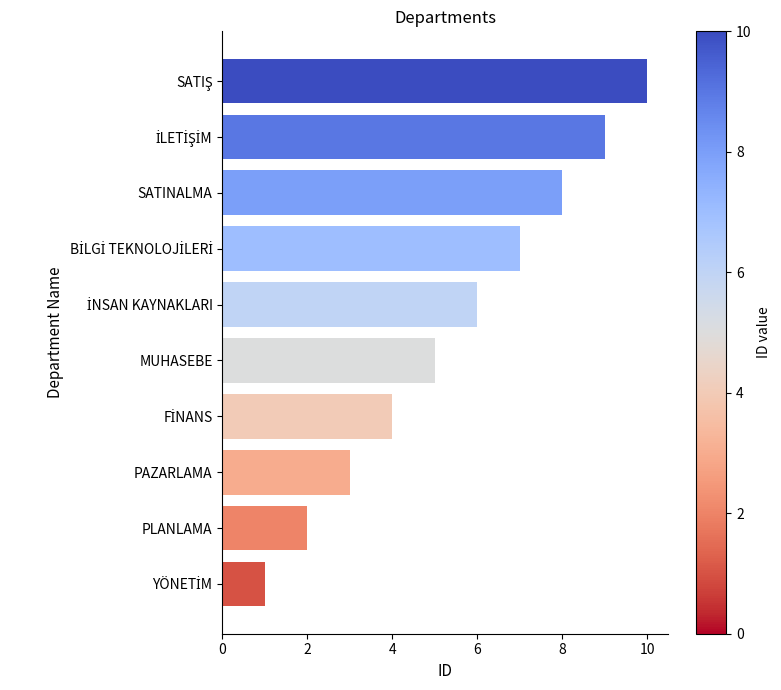

What is the difference between the second highest and second lowest values?

7